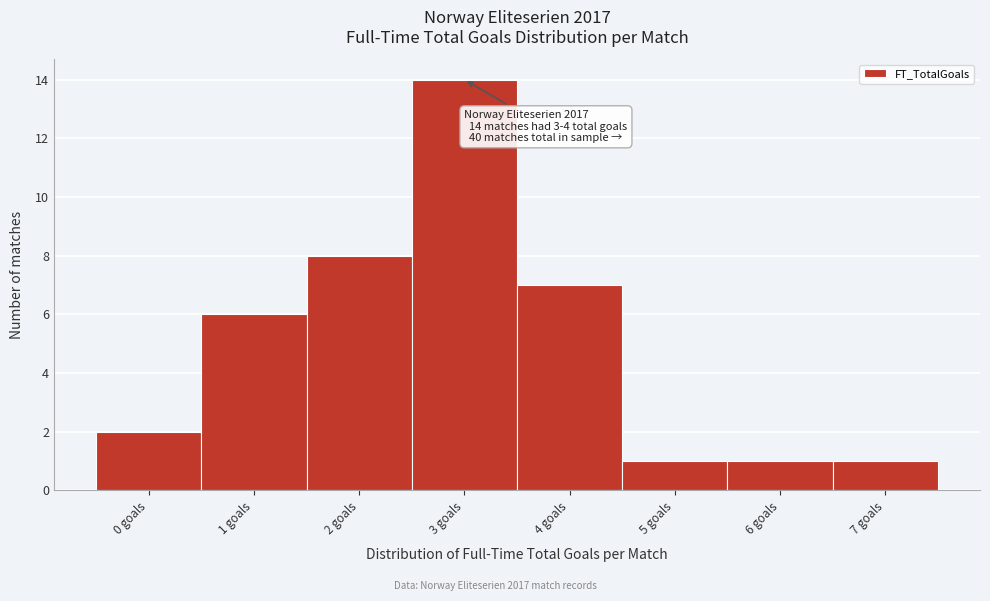

Reading left to right, extract all data points from this chart.

2	6	8	14	7	1	1	1